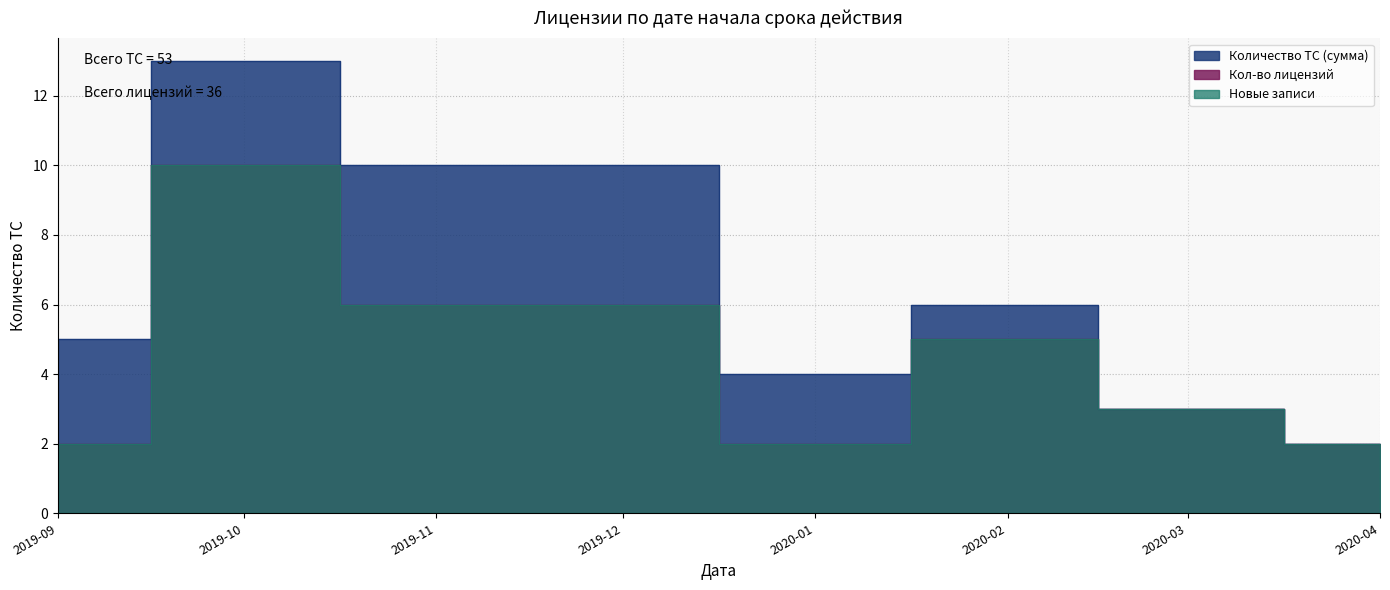

Reading left to right, what are all the values shown in this chart?

Количество ТС (сумма): 2019-09=5	2019-10=13	2019-11=10	2019-12=10	2020-01=4	2020-02=6	2020-03=3	2020-04=2
Кол-во лицензий: 2019-09=2	2019-10=10	2019-11=6	2019-12=6	2020-01=2	2020-02=5	2020-03=3	2020-04=2
Новые записи: 2019-09=2	2019-10=10	2019-11=6	2019-12=6	2020-01=2	2020-02=5	2020-03=3	2020-04=2